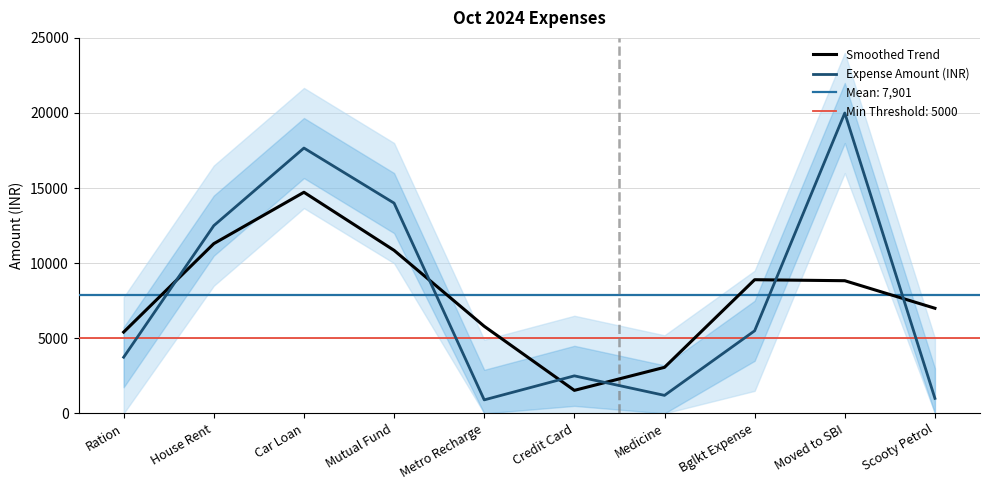

Rank the series by their average value, from lowest to highest.

Smoothed Trend, Expense Amount (INR)